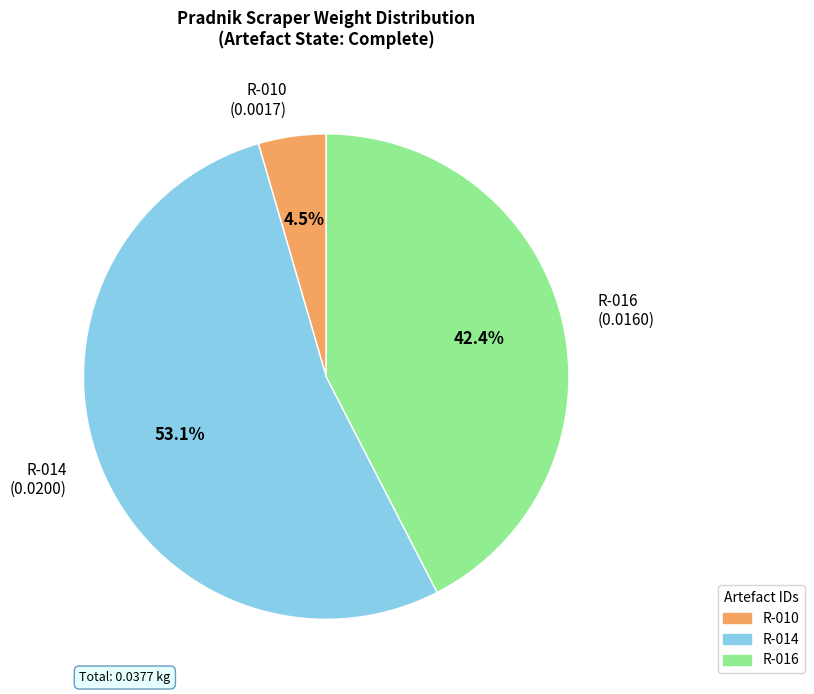

To the nearest percent, what is the difference between the largest and smallest slice percentages?

49%